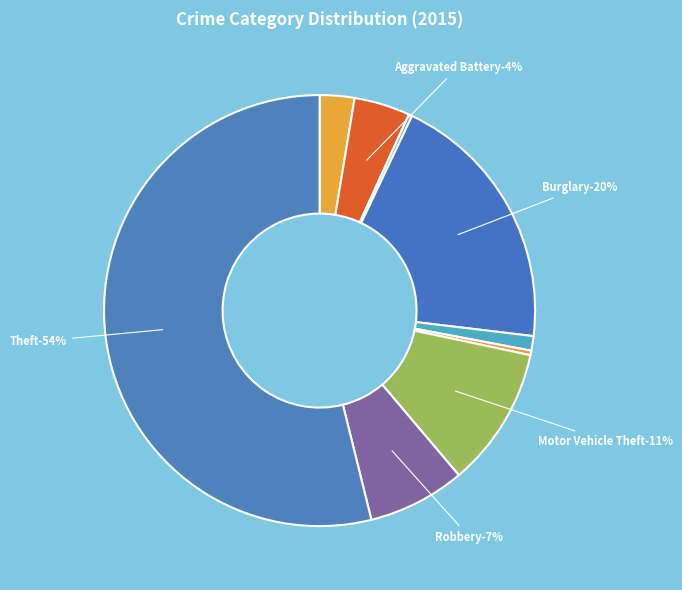

Which has a higher value, Burglary or Theft?

Theft